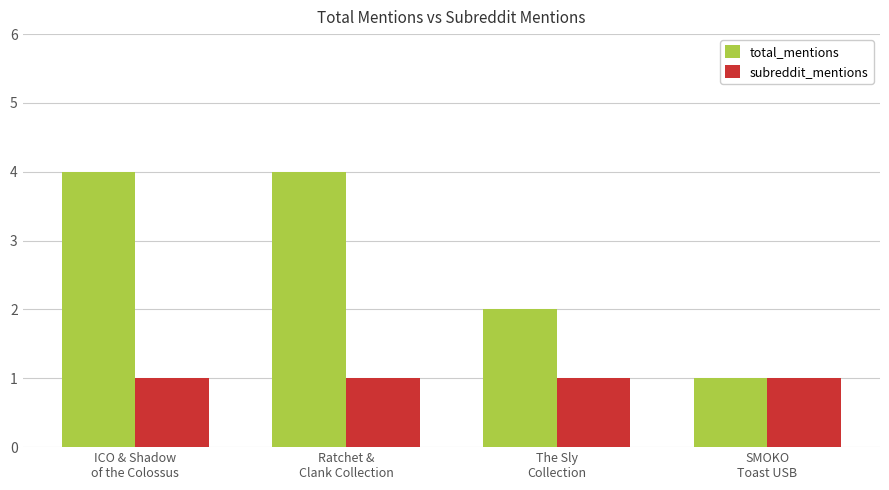

Reading left to right, extract all data points from this chart.

total_mentions: ICO & Shadow
of the Colossus=4	Ratchet &
Clank Collection=4	The Sly
Collection=2	SMOKO
Toast USB=1
subreddit_mentions: ICO & Shadow
of the Colossus=1	Ratchet &
Clank Collection=1	The Sly
Collection=1	SMOKO
Toast USB=1